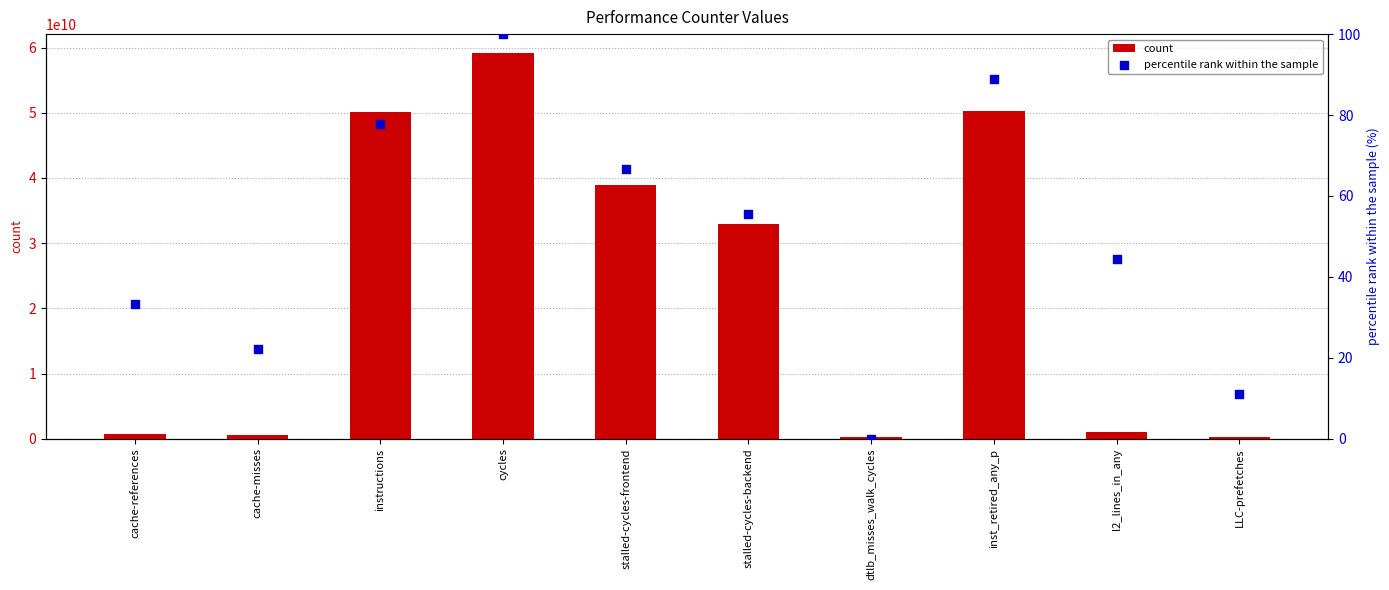

At which category is the sum across all series the highest?

cycles